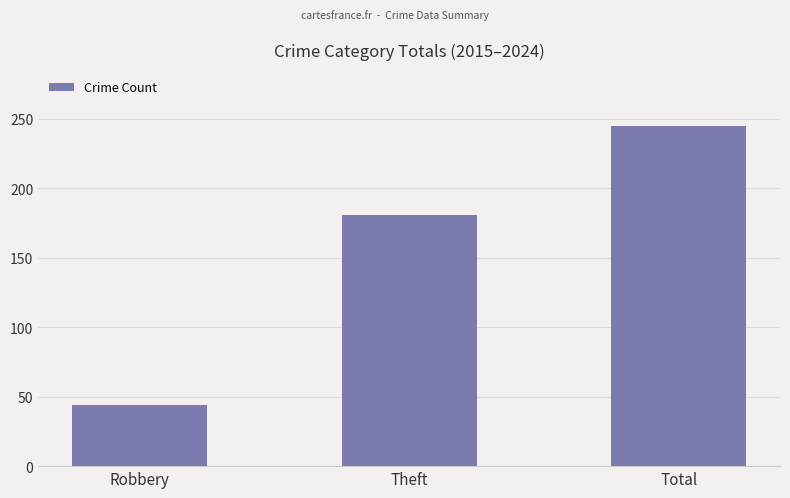

What is the label of the 2nd bar from the right?

Theft